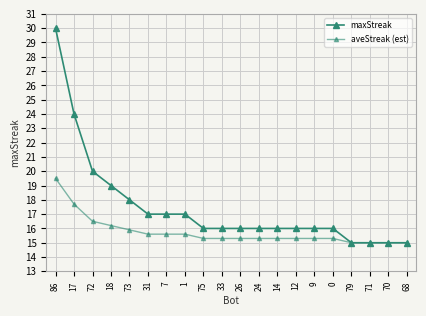

How many categories are shown in the chart?

20